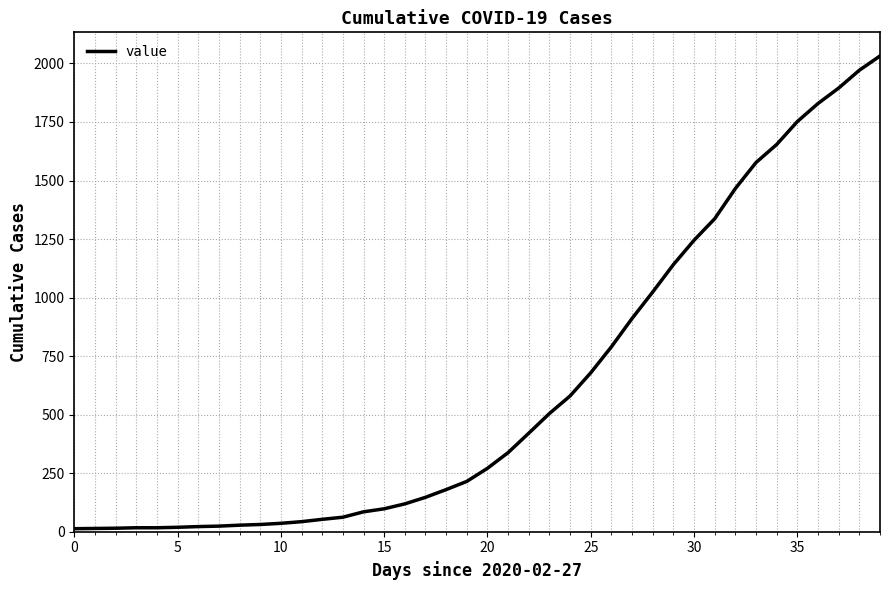

What is the difference between the maximum and minimum values?

2019